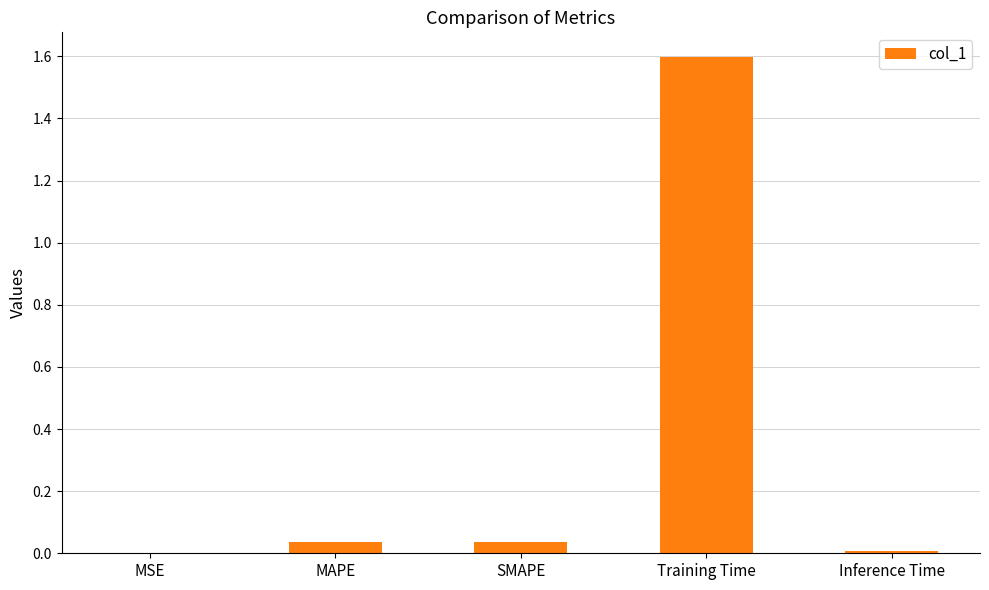

True or false: the data shows 1.6 at Training Time.

True